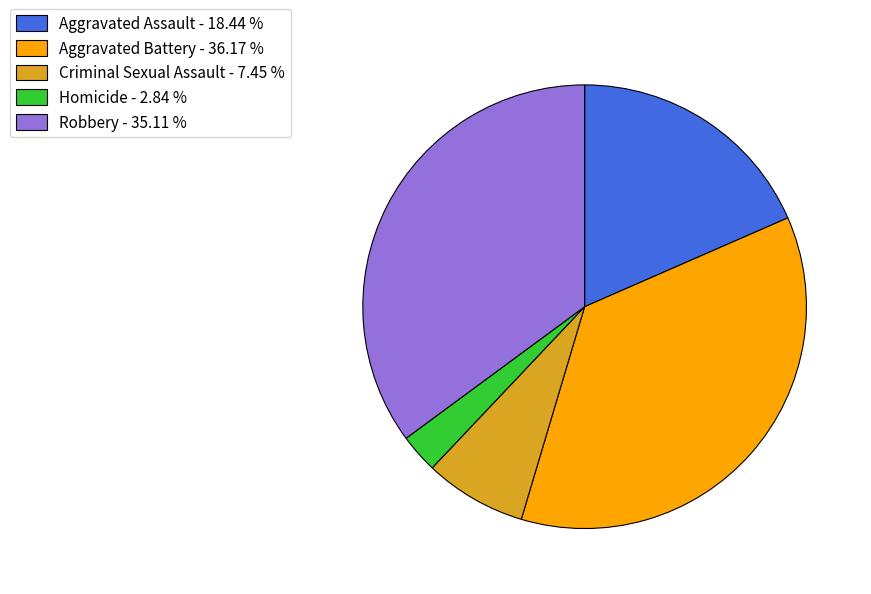

Rank the categories by value from lowest to highest.

Homicide, Criminal Sexual Assault, Aggravated Assault, Robbery, Aggravated Battery